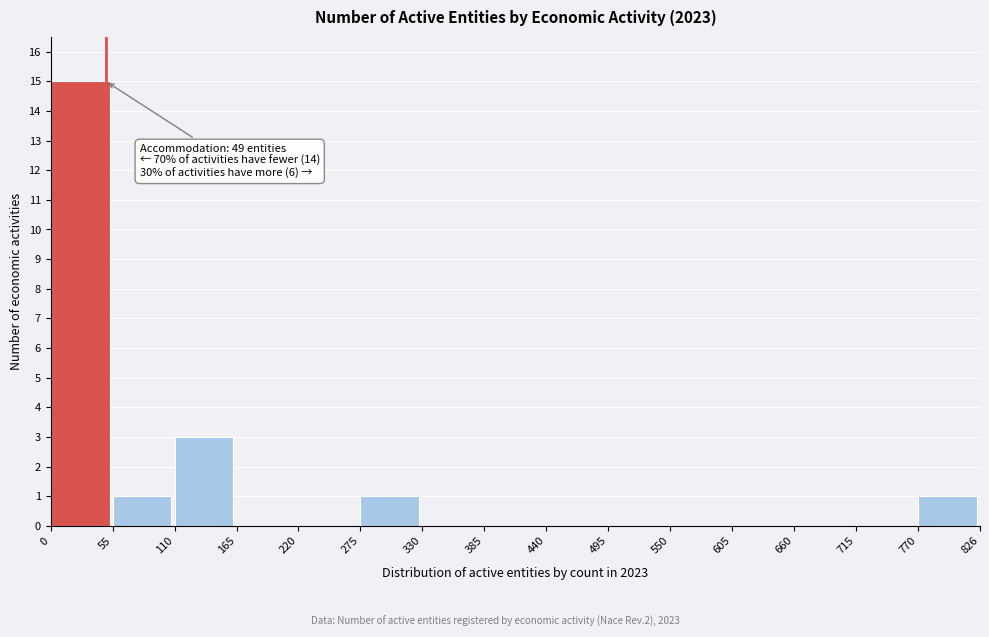

Over which range of the x-axis is the bar tallest?

0 to 55